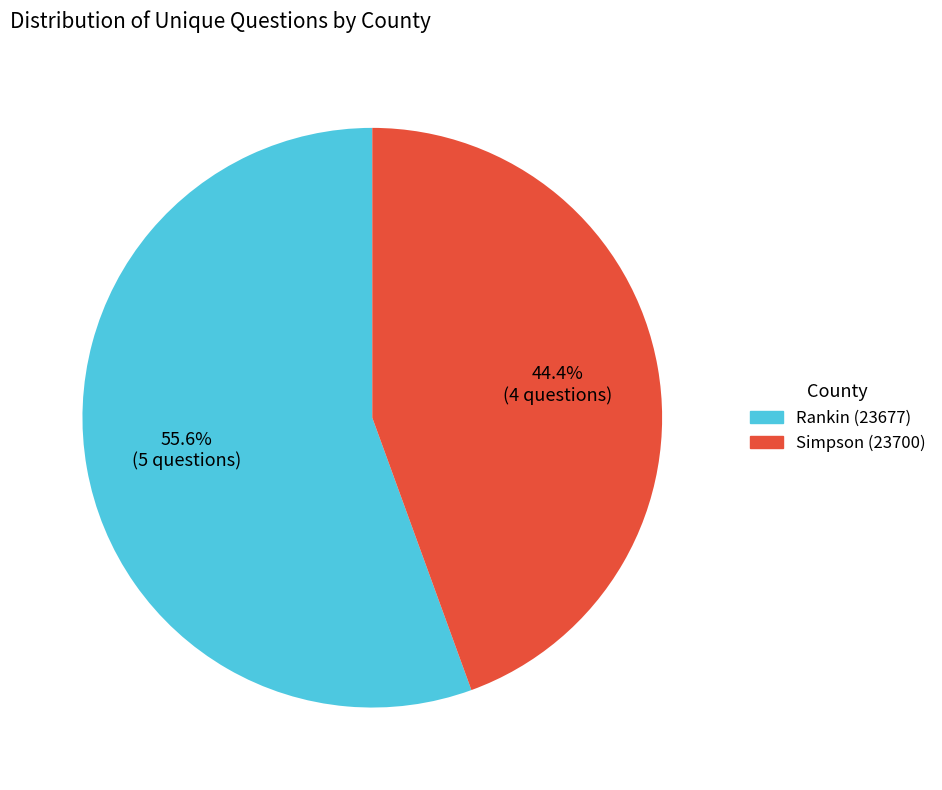

Does any single category account for the majority?

Yes